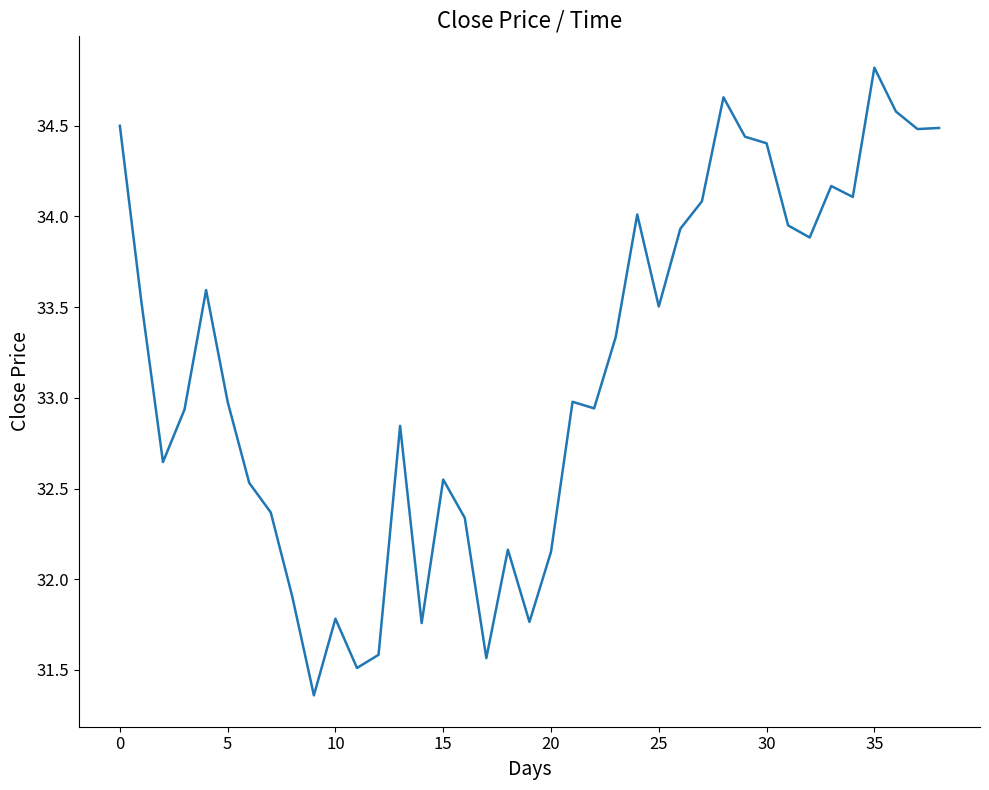

What is the difference between the maximum and minimum values?

3.5